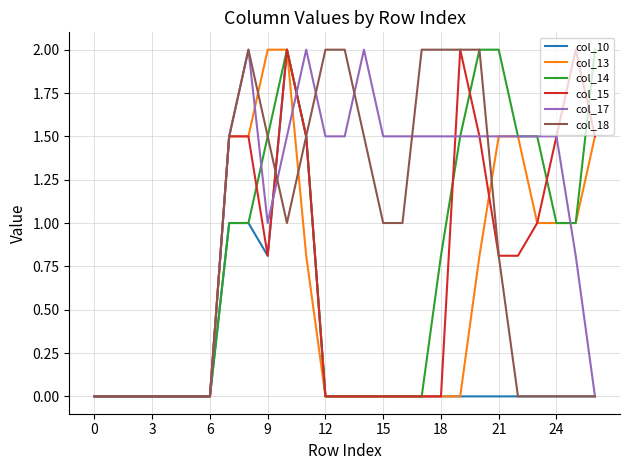

What is the maximum value shown in the chart?

2.0